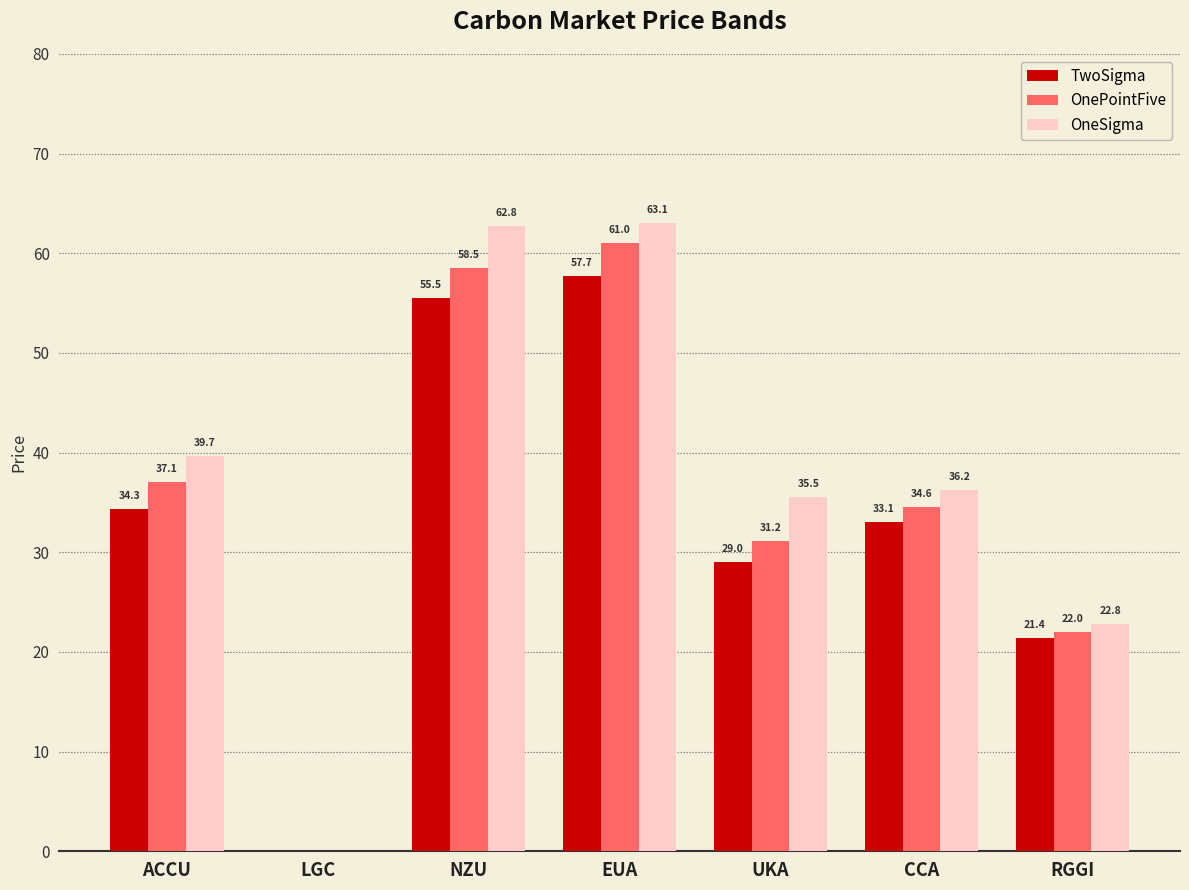

At which label is TwoSigma closest to 28?

UKA